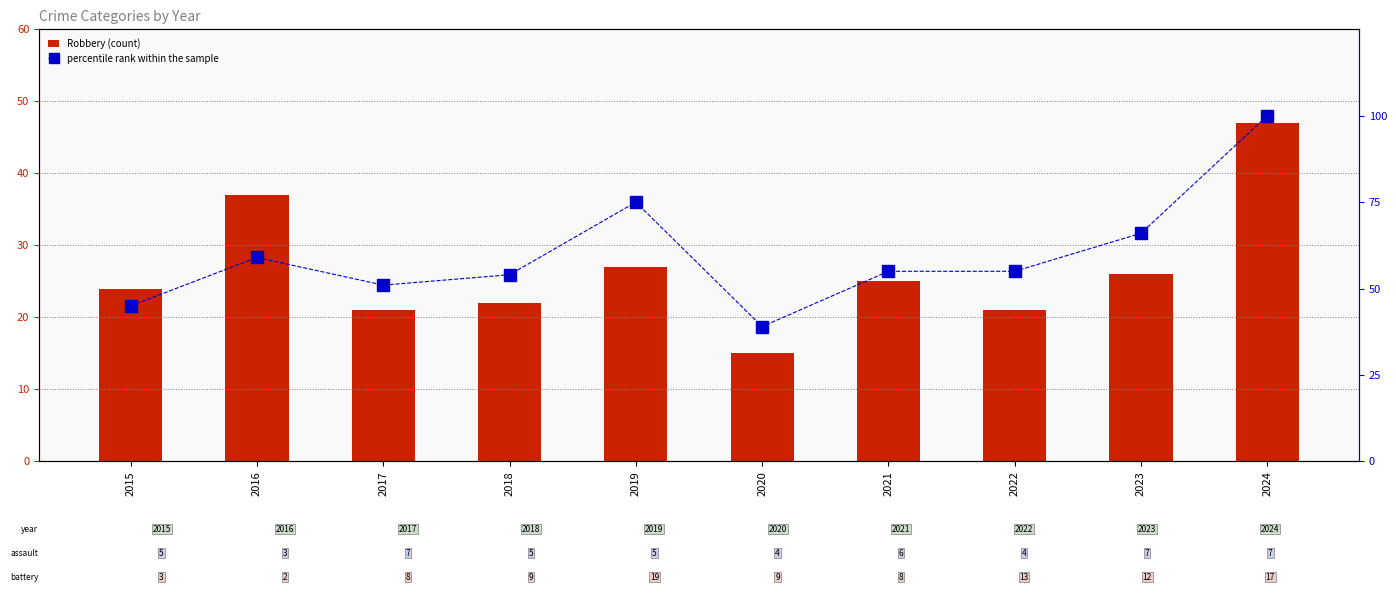

How many groups of bars are there?

10